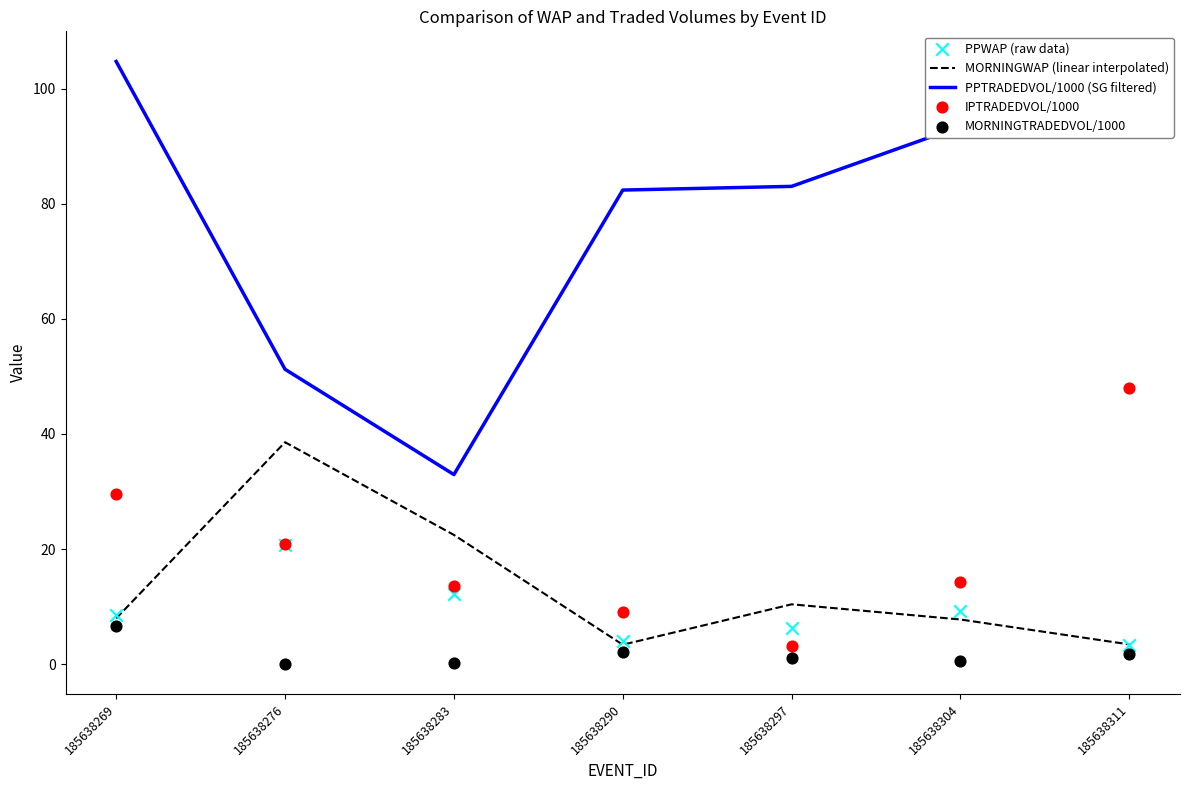

Which series reaches the maximum Y coordinate?

PPTRADEDVOL/1000 (SG filtered)